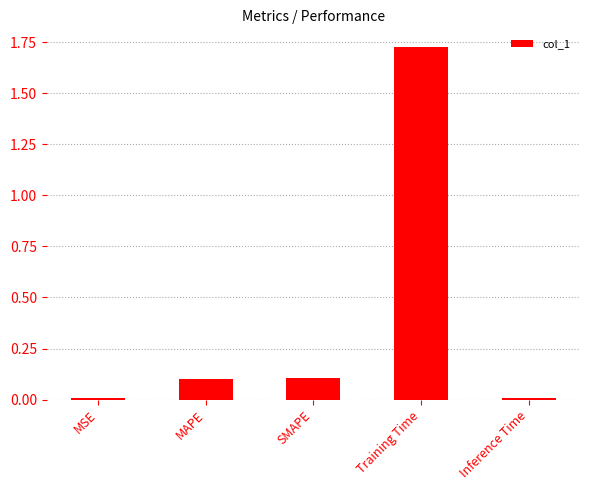

Which category has the highest value across all series?

Training Time